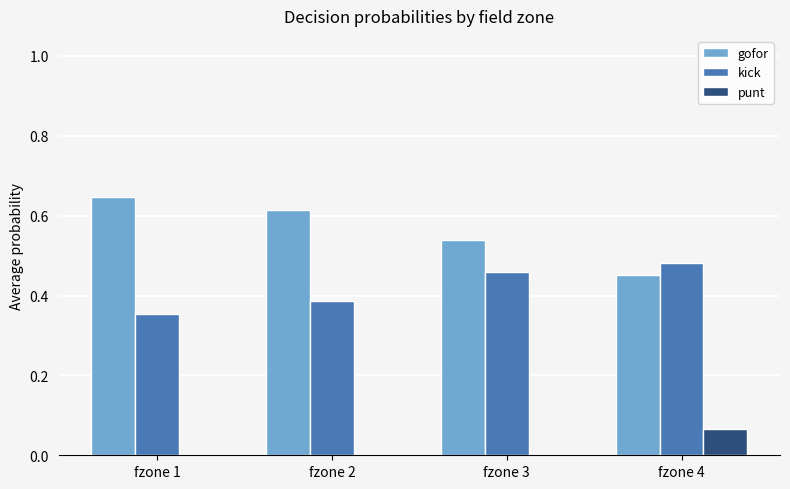

True or false: kick has a value of 0.1 at fzone 3.

False